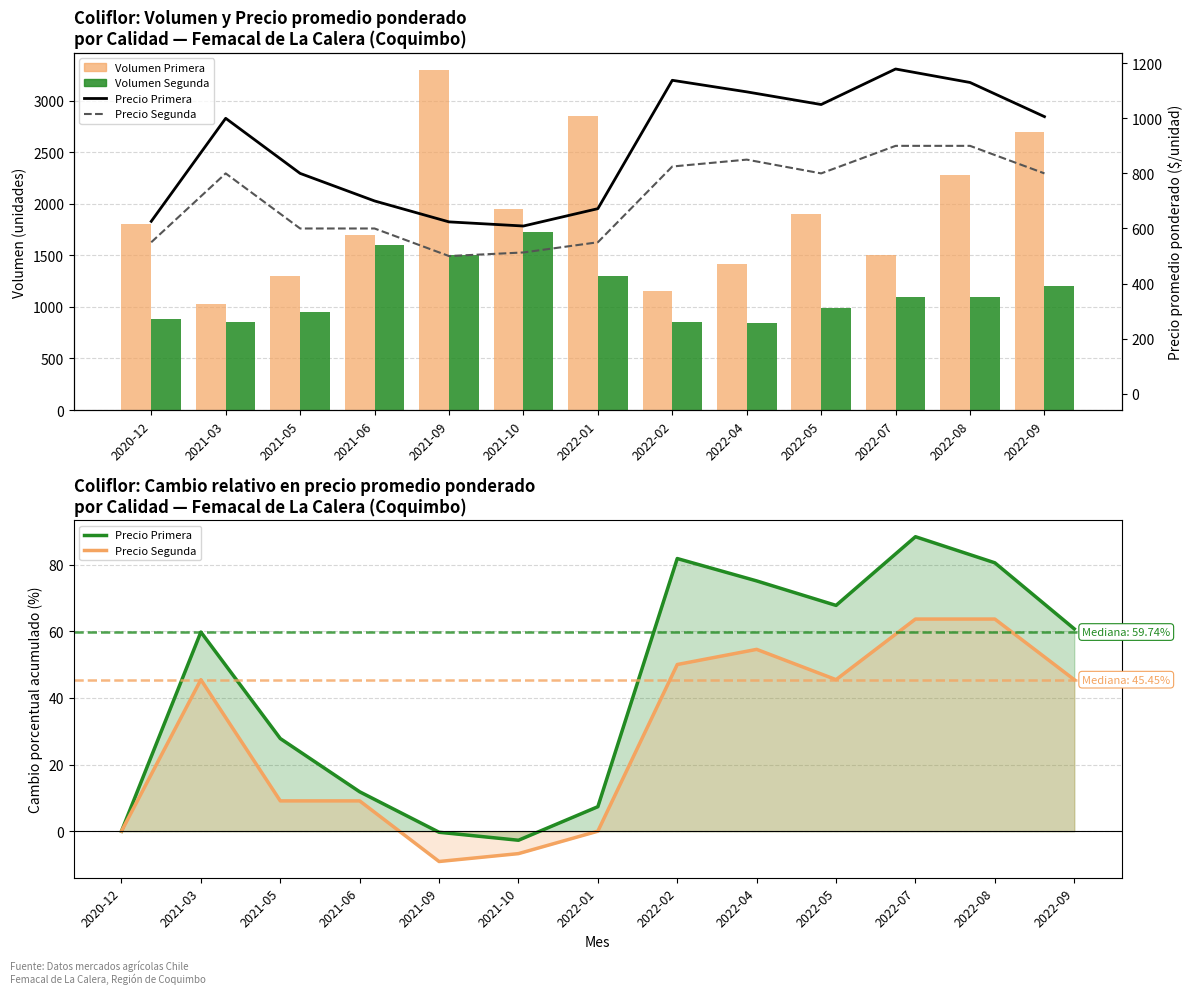

What is the approximate value of Precio Primera at 2021-03?

59.7